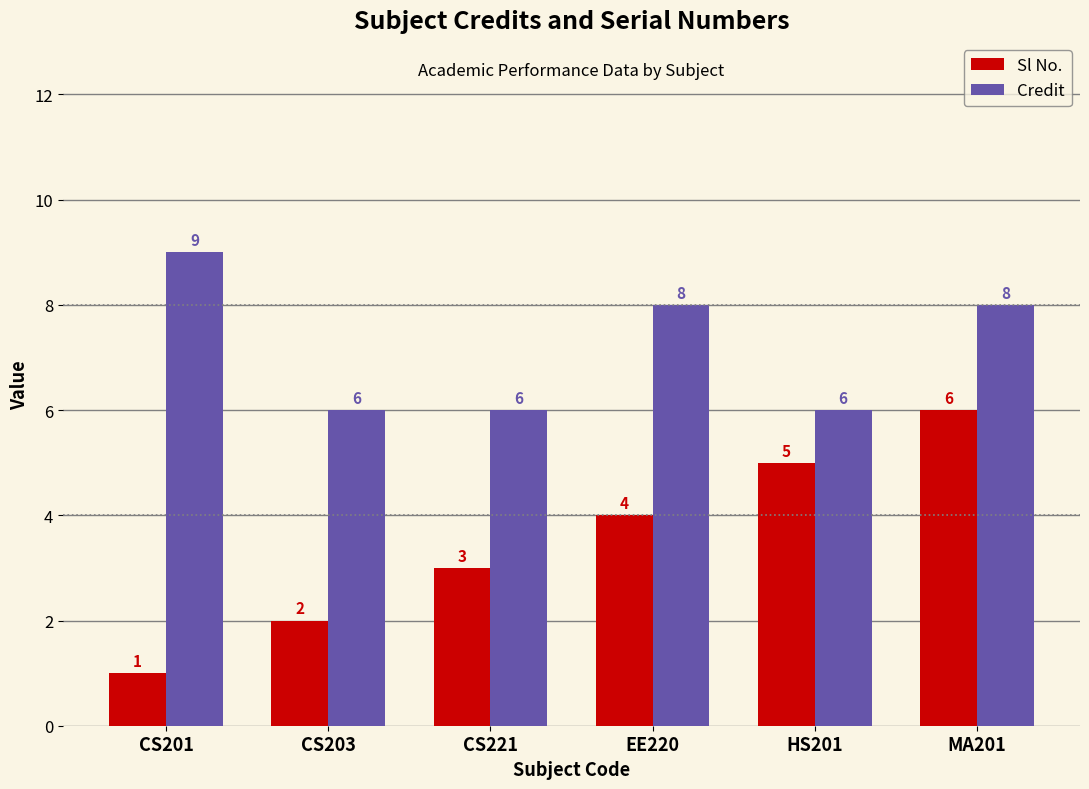

What is the value of the Sl No. bar at the 4th from the left?

4